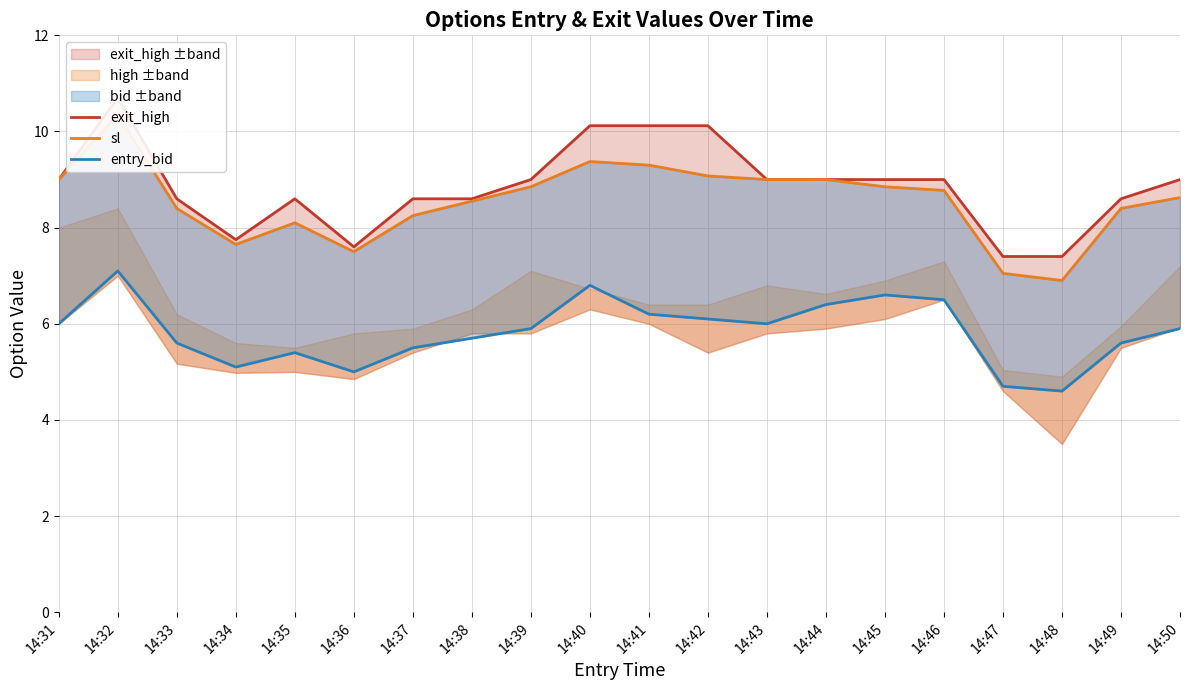

At which category is the sum across all series the highest?

14:32